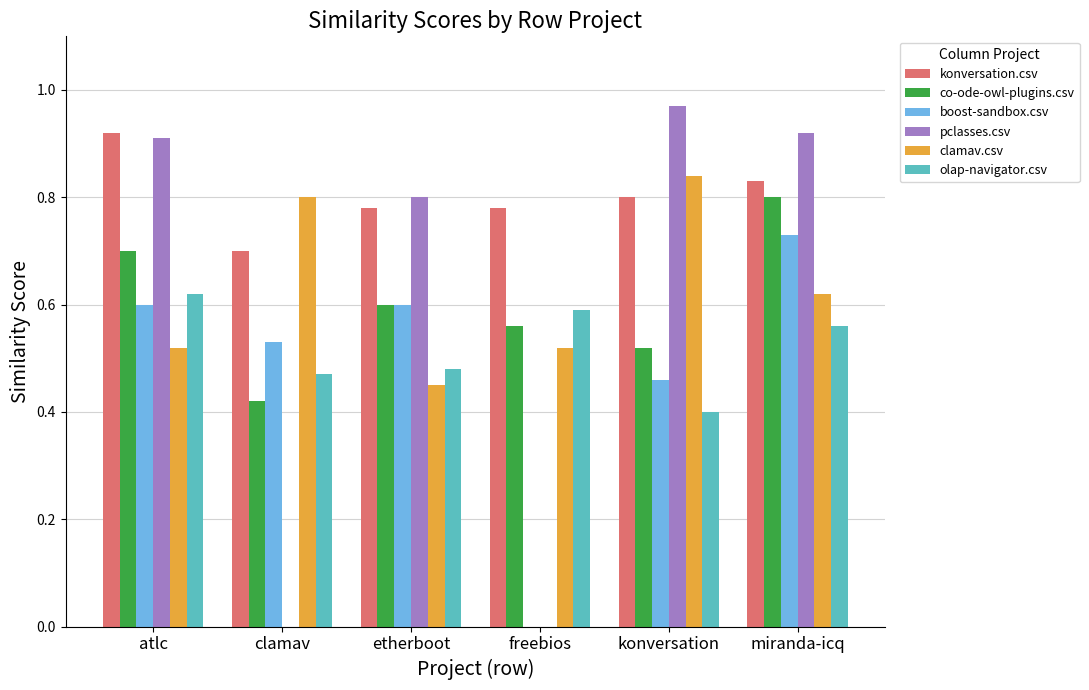

True or false: konversation.csv has a value of 1.3 at freebios.

False